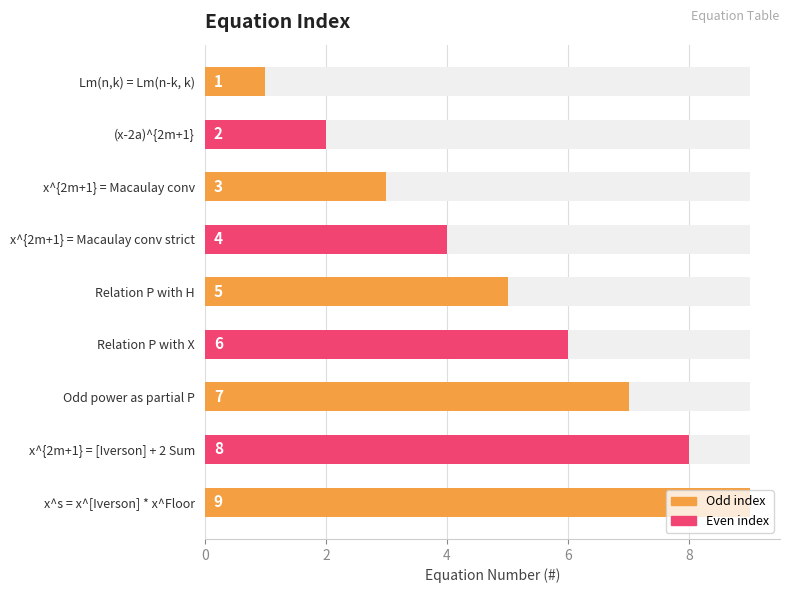

True or false: the data shows 7 at Odd power as partial P.

True